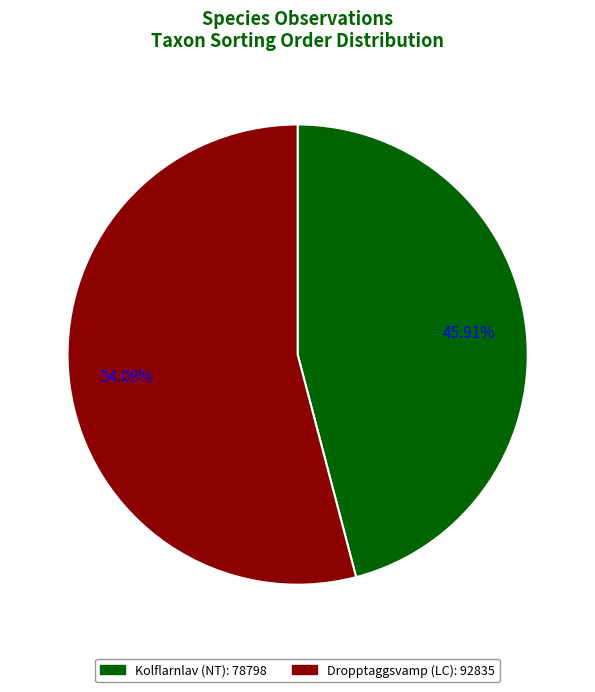

Is there a majority slice in this chart?

Yes